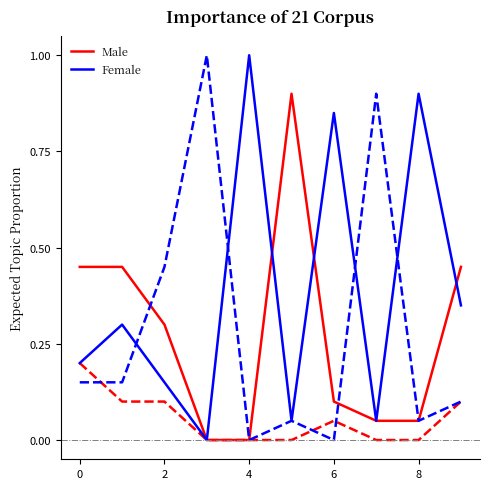

What is the greatest value displayed?

1.0